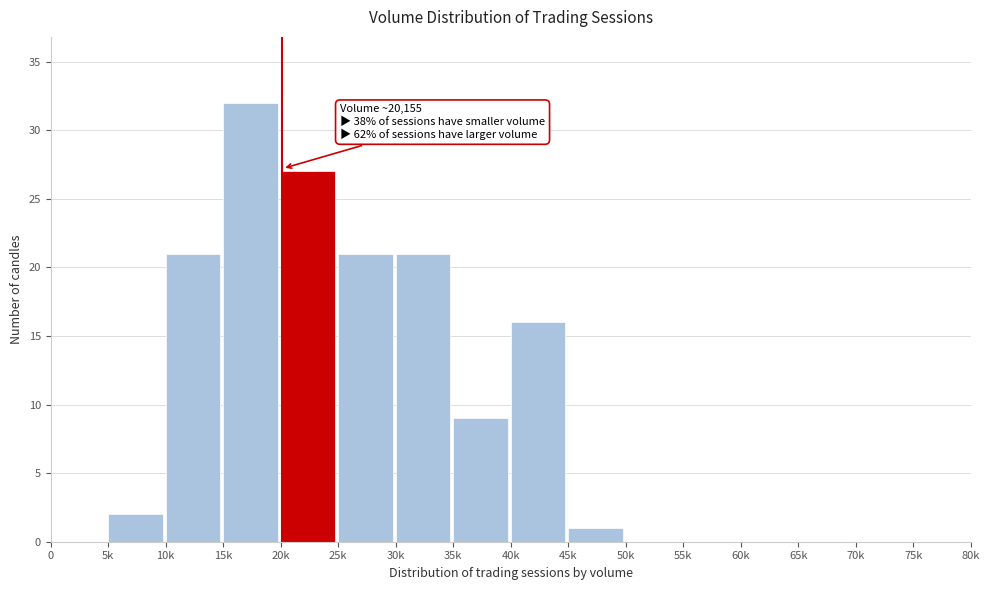

Reading right to left, what are all the values shown in this chart?

75k=0	70k=0	65k=0	60k=0	55k=0	50k=0	45k=1	40k=16	35k=9	30k=21	25k=21	20k=27	15k=32	10k=21	5k=2	0=0